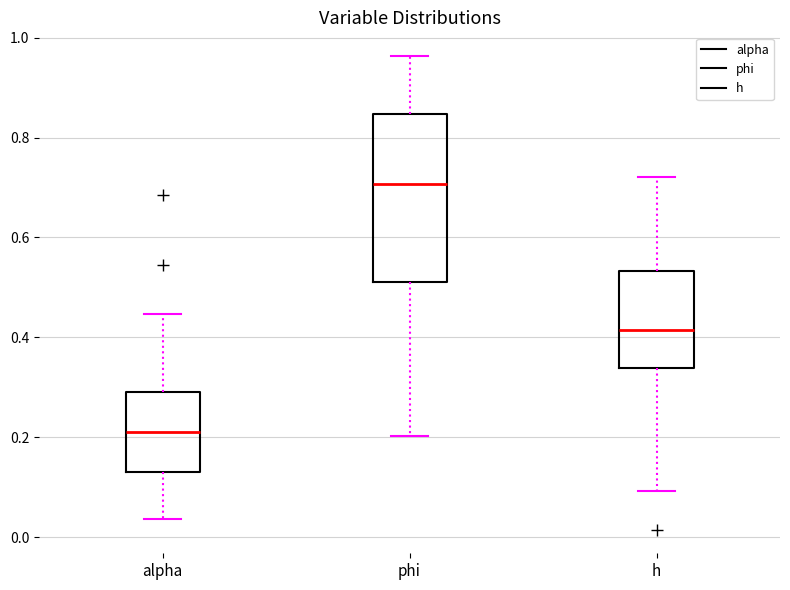

Comparing the boxes themselves (not the whiskers), which one is the tallest?

phi